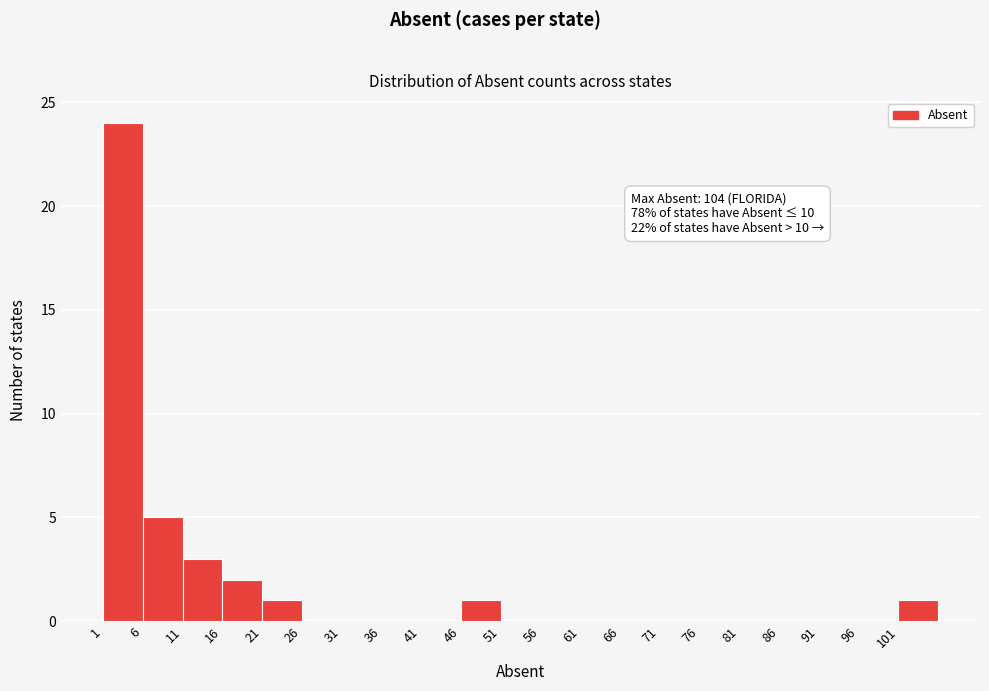

Over which range of the x-axis is the bar tallest?

1 to 6